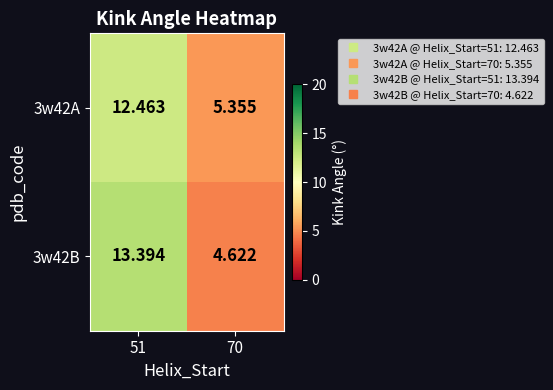

Is the value of 3w42B at 51 greater than the value of 3w42A at 51?

Yes